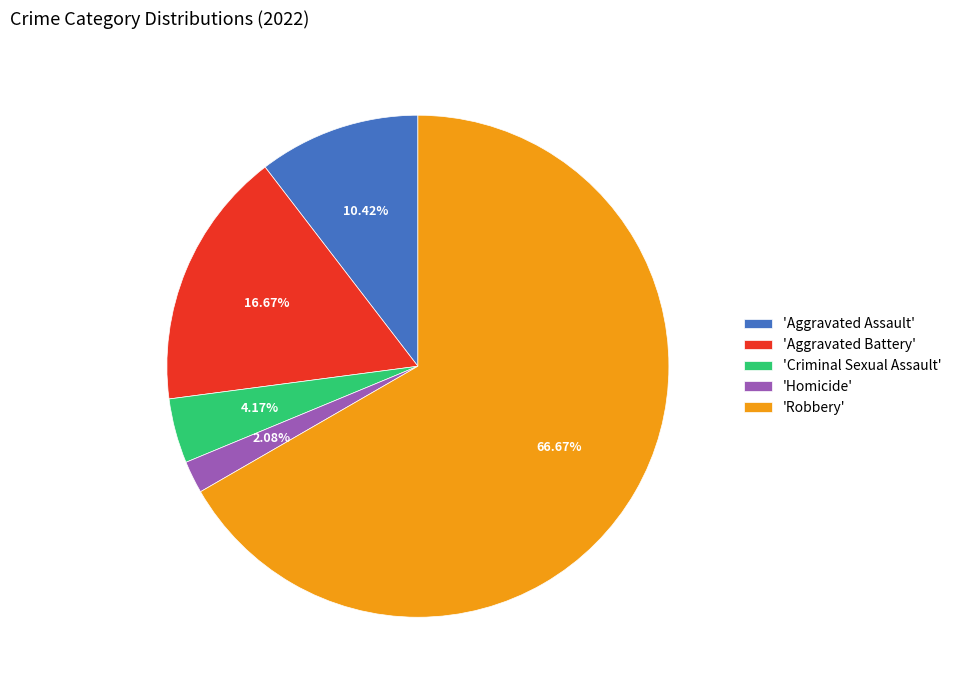

Which category has the biggest portion of the pie?

'Robbery'